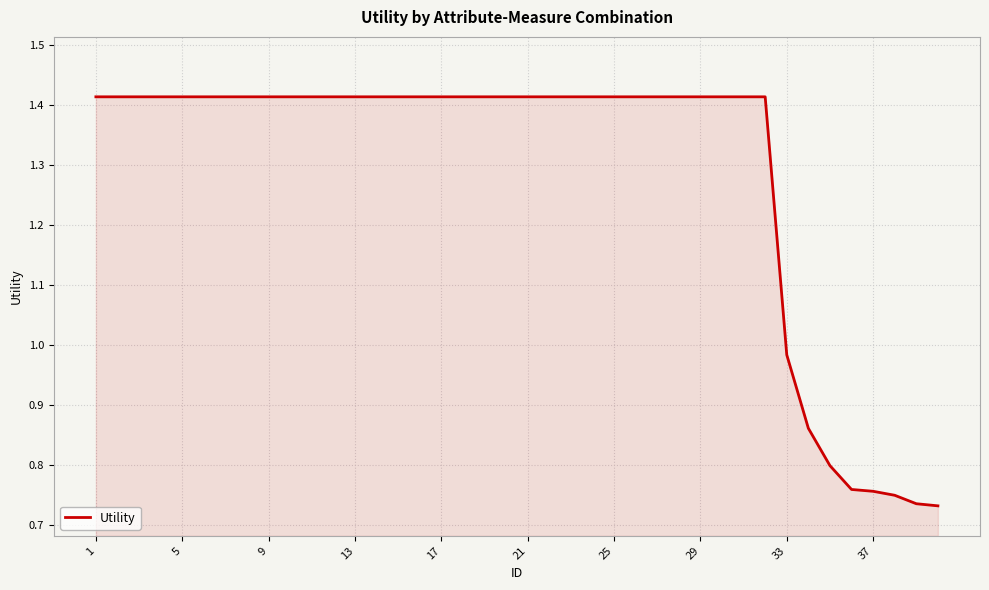

At which label is the value closest to 1?

33